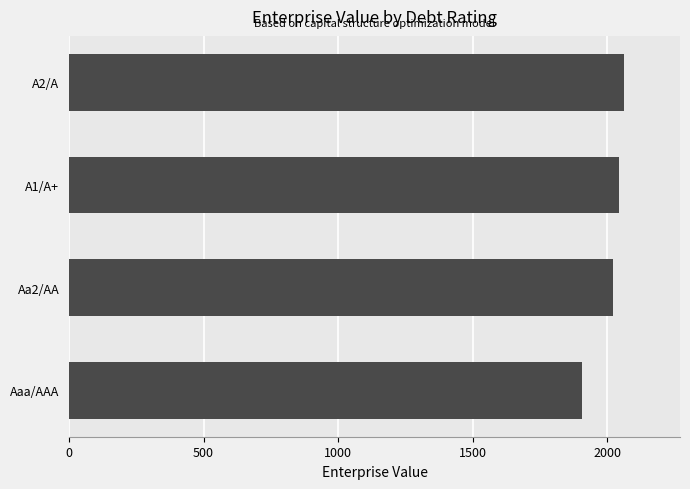

Approximately how many times larger is the value at A2/A compared to A1/A+?

1.0